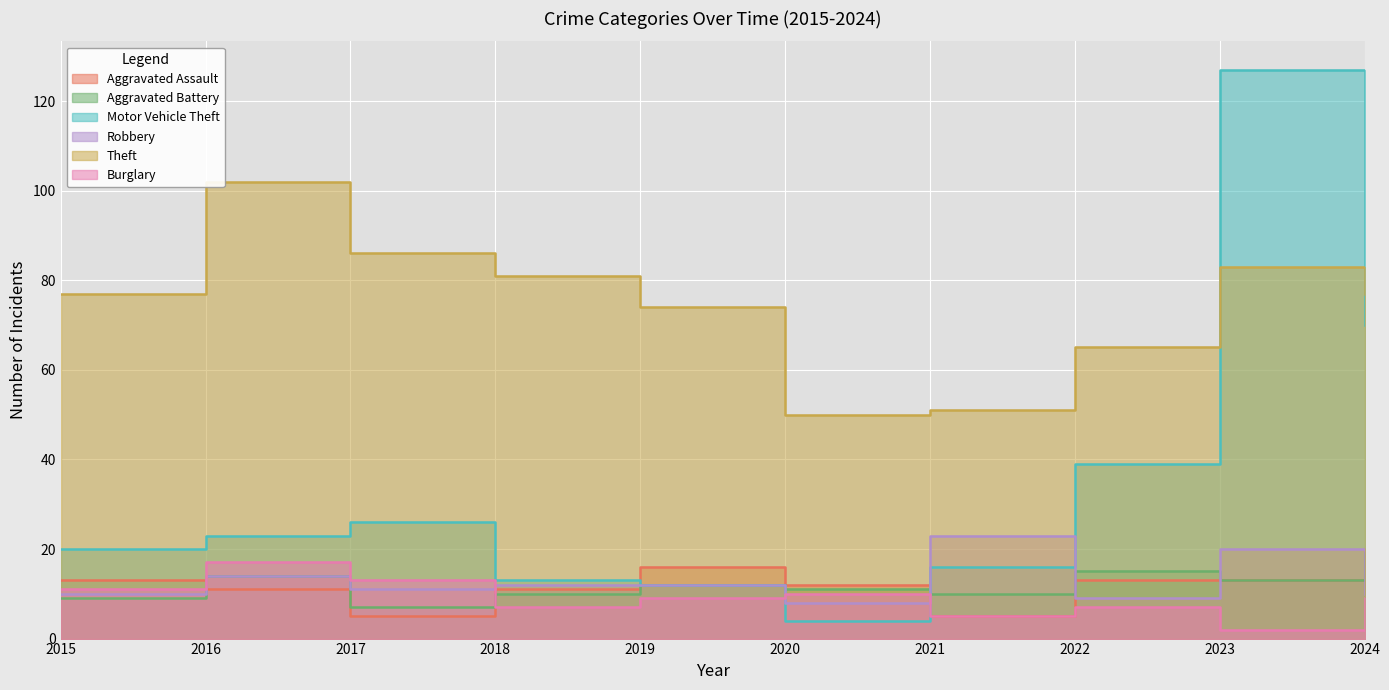

What is the value of the Motor Vehicle Theft point at the 6th from the left?

4